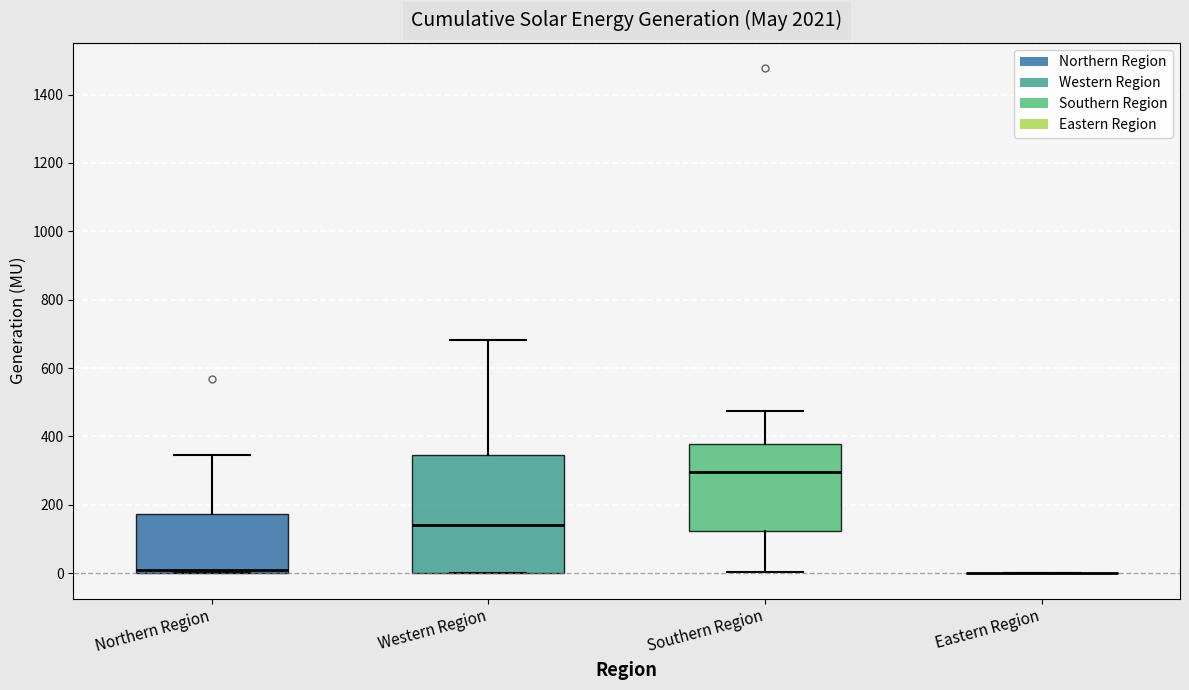

Where does the upper whisker of the box for Northern Region end on the y-axis? The values are not printed on the chart, so give them approximately, as read against the axis.

340